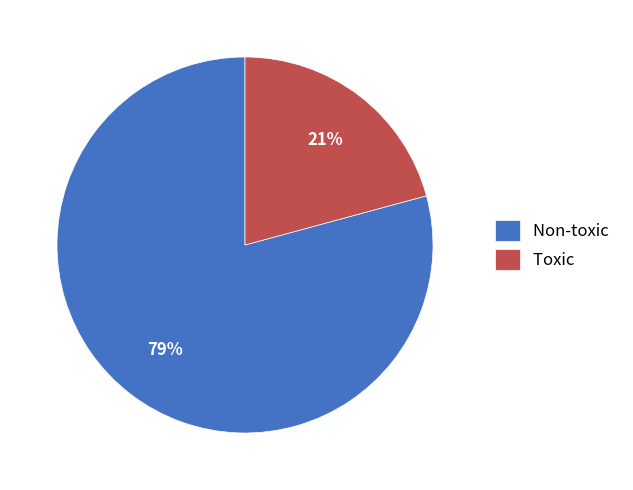

To the nearest percent, what is the combined percentage of Toxic and Non-toxic?

100%